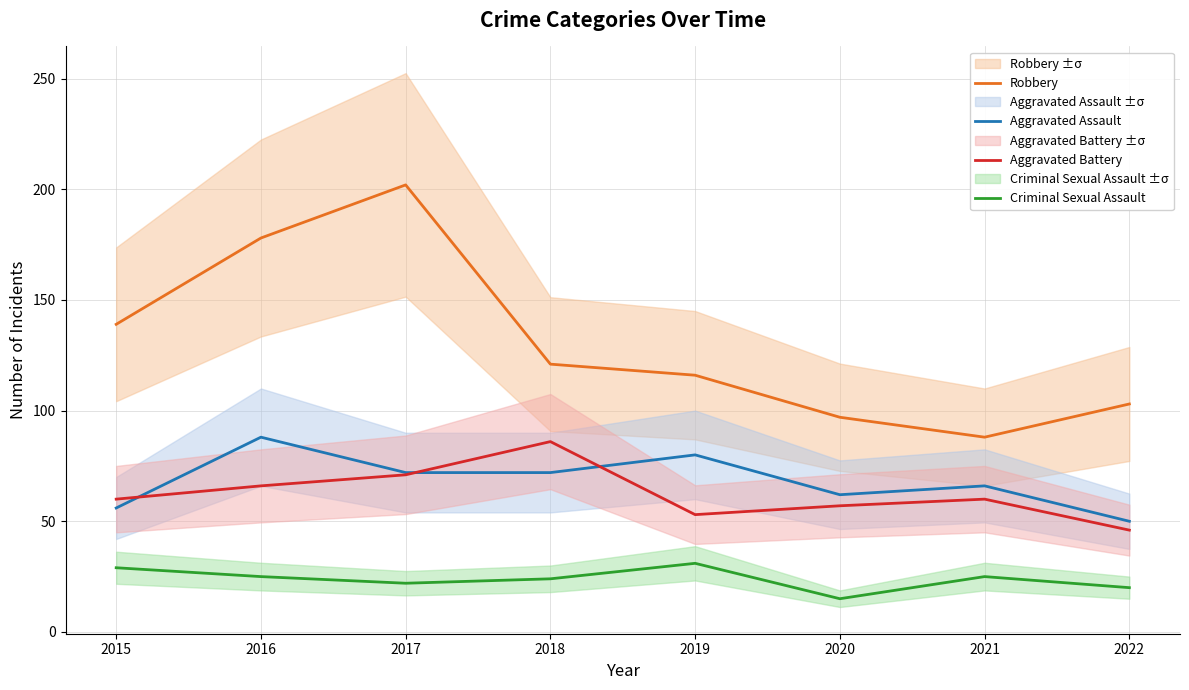

Where does the Robbery series first go above 121?

2015